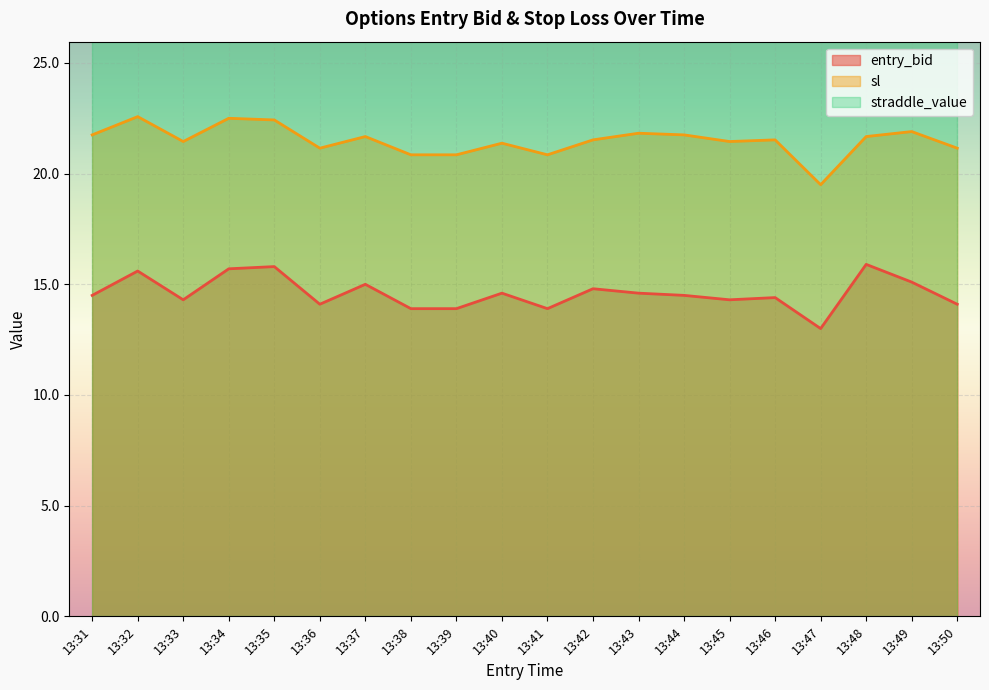

Where does the entry_bid series first go above 14?

13:31